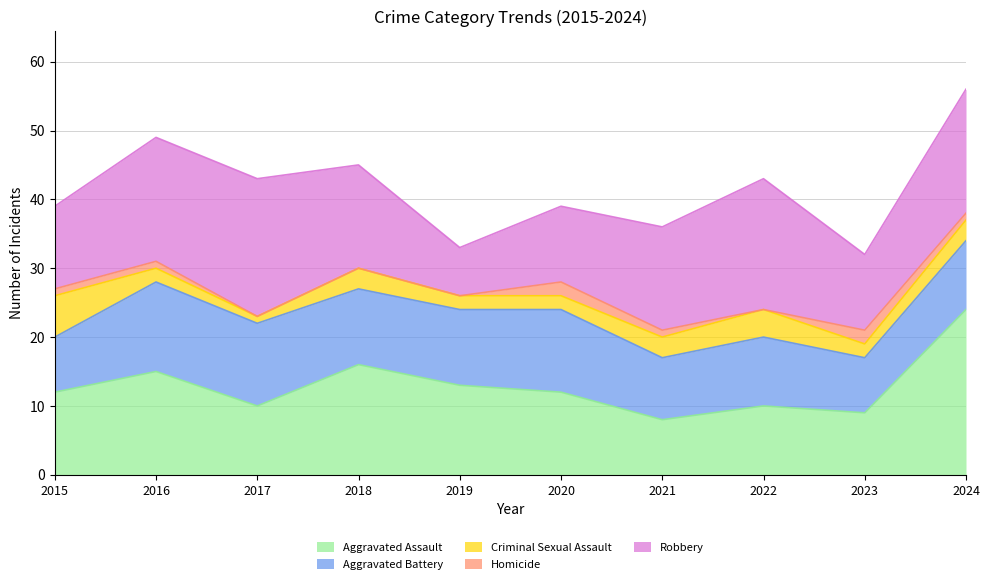

What are all the series names shown in the legend?

Aggravated Assault, Aggravated Battery, Criminal Sexual Assault, Homicide, Robbery